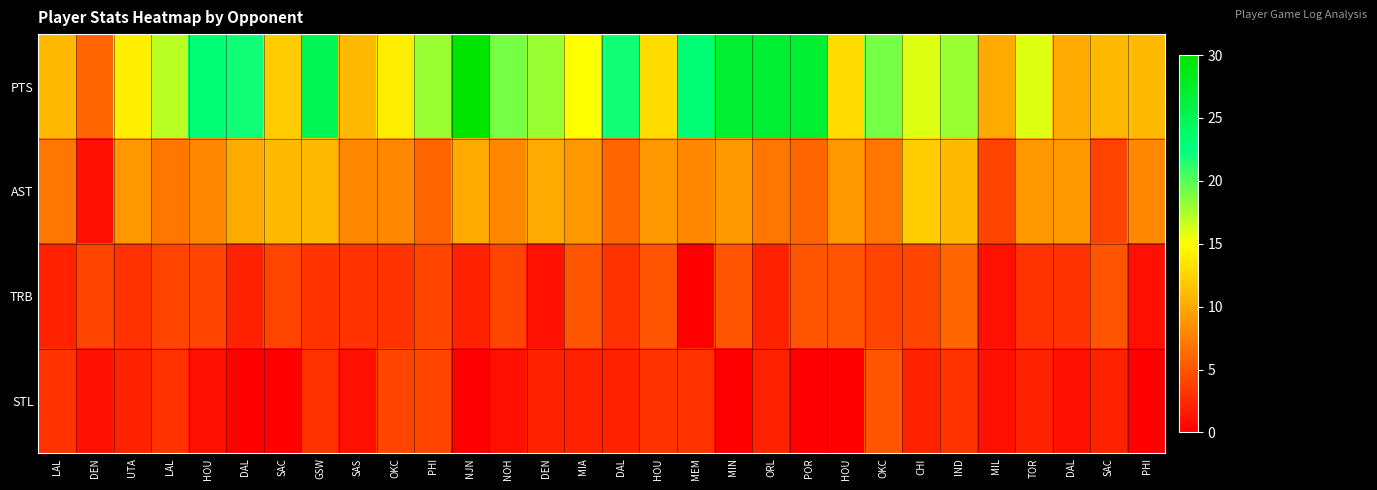

Rank the series at NJN from lowest to highest value.

STL, TRB, AST, PTS